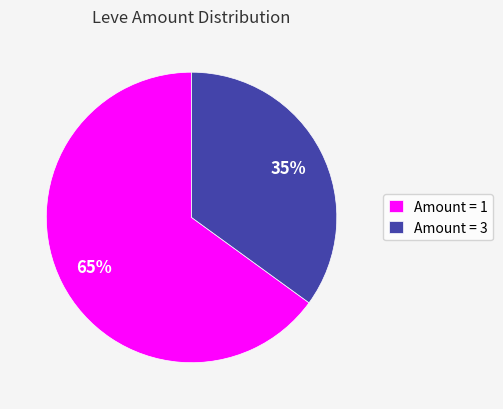

Count the number of slices in the pie.

2